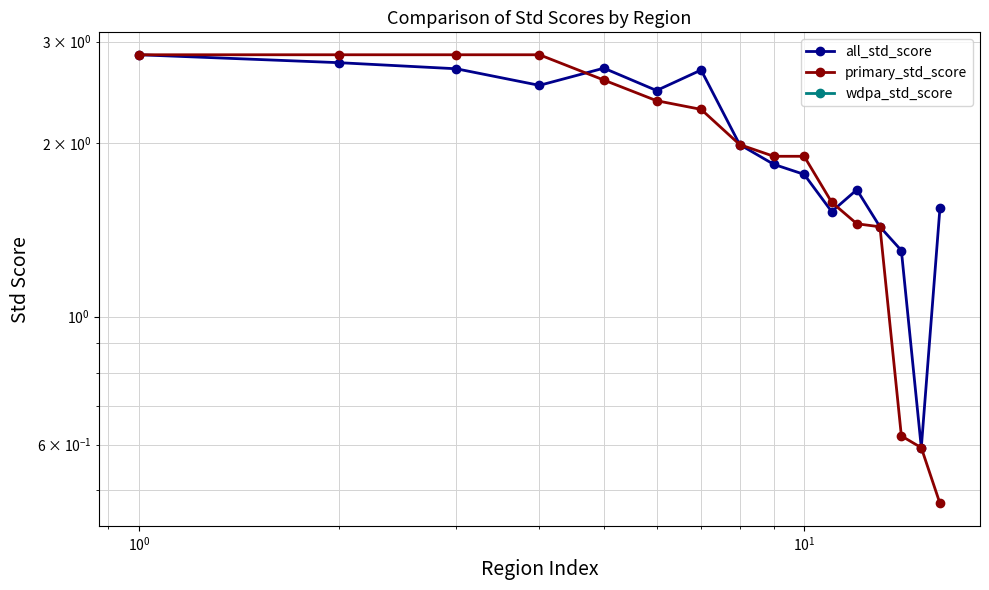

Reading left to right, transcribe all the data shown in this chart.

all_std_score: 2.8	2.8	2.7	2.5	2.7	2.5	2.7	2.0	1.8	1.8	1.5	1.7	1.4	1.3	0.6	1.5
primary_std_score: 2.8	2.8	2.8	2.8	2.6	2.4	2.3	2.0	1.9	1.9	1.6	1.4	1.4	0.6	0.6	0.5
wdpa_std_score: 0.0	0.0	0.0	0.0	0.0	0.0	-0.3	0.0	0.0	0.0	0.0	0.0	0.0	0.0	0.0	0.0